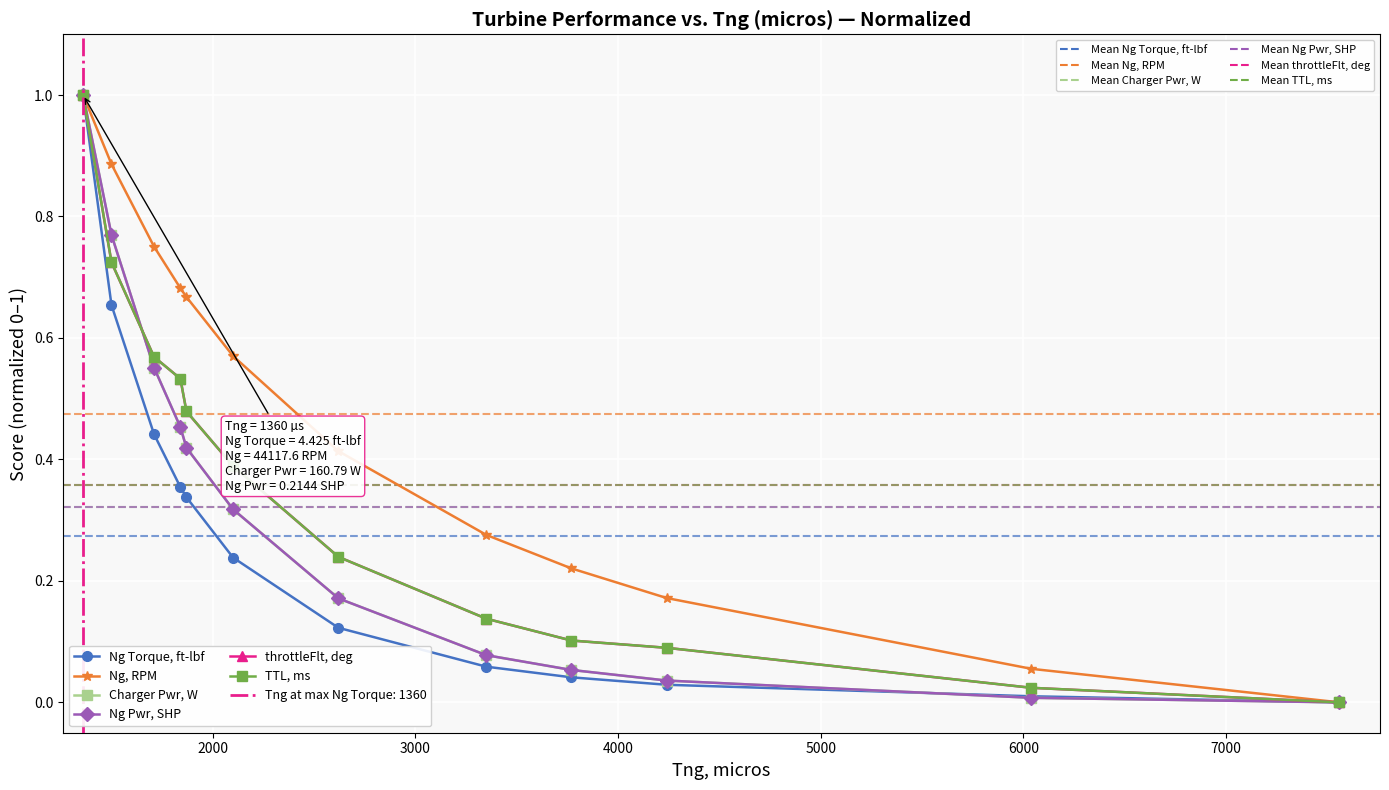

True or false: throttleFlt, deg has more than 2 interior local peaks.

False